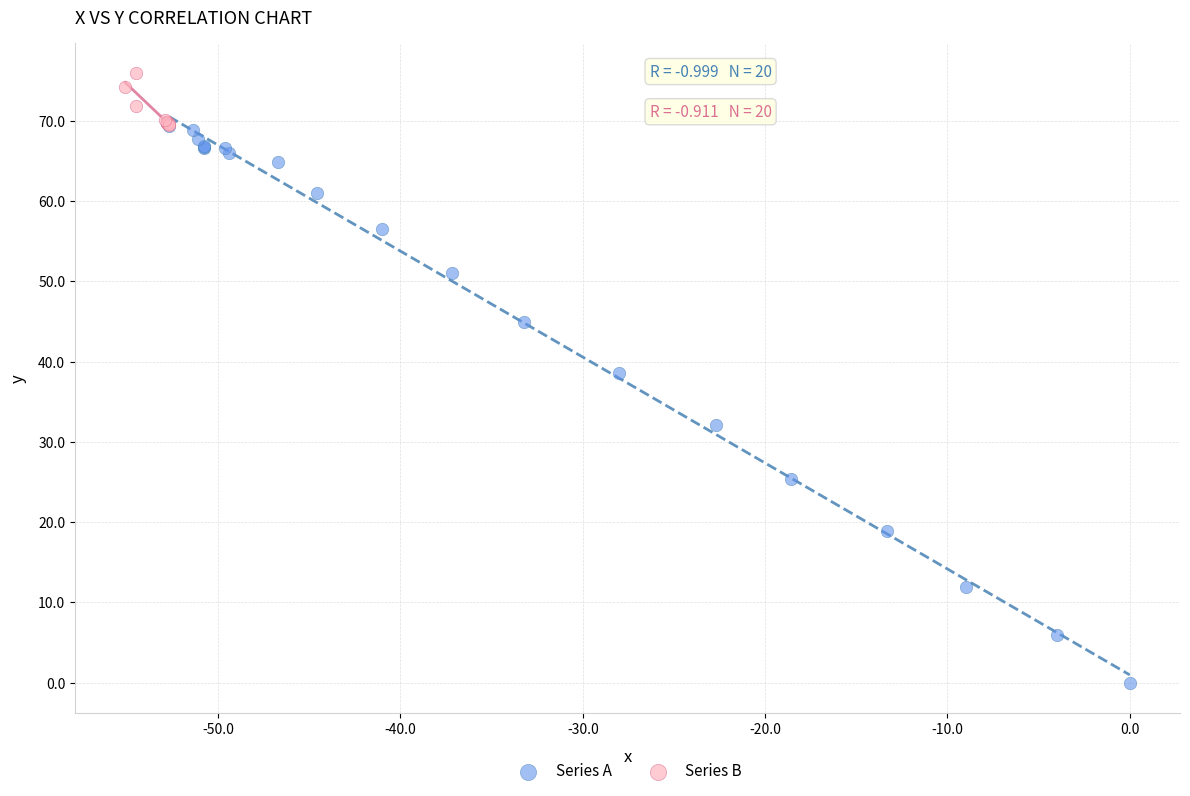

Which series has the widest spread of Y values?

Series A